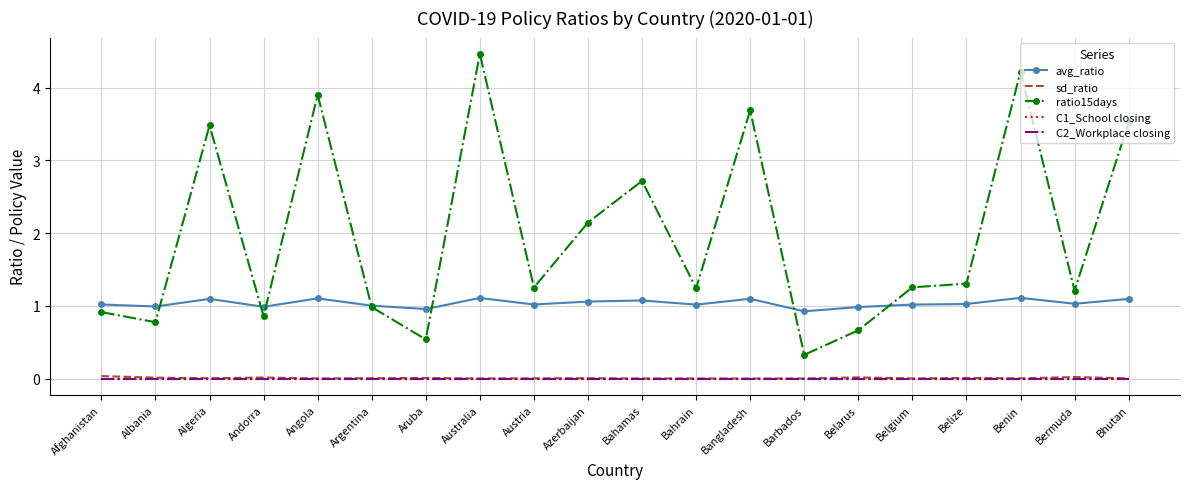

How many data points in avg_ratio are less than 1?

5